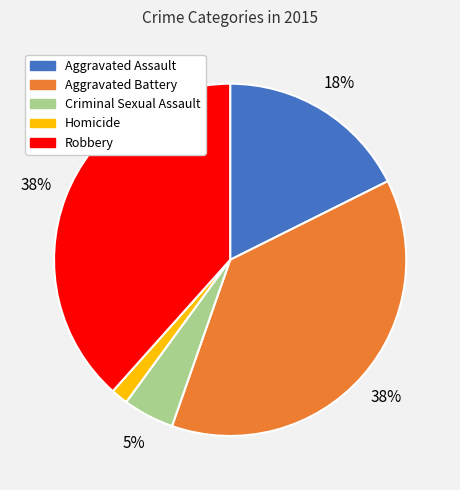

Is it true that Robbery is 53% of the pie?

False